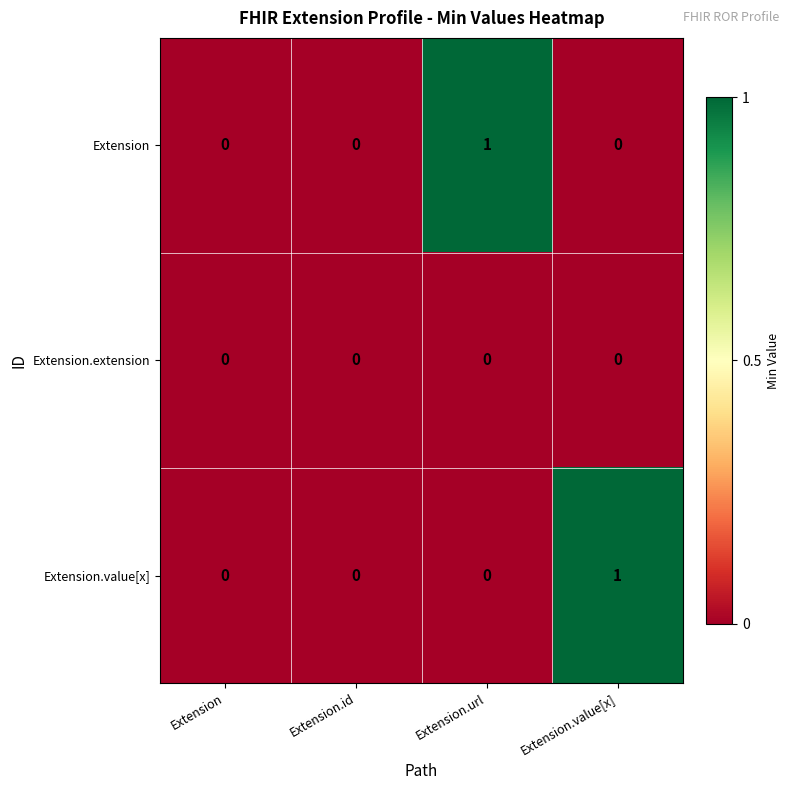

What is the maximum value shown in the chart?

1